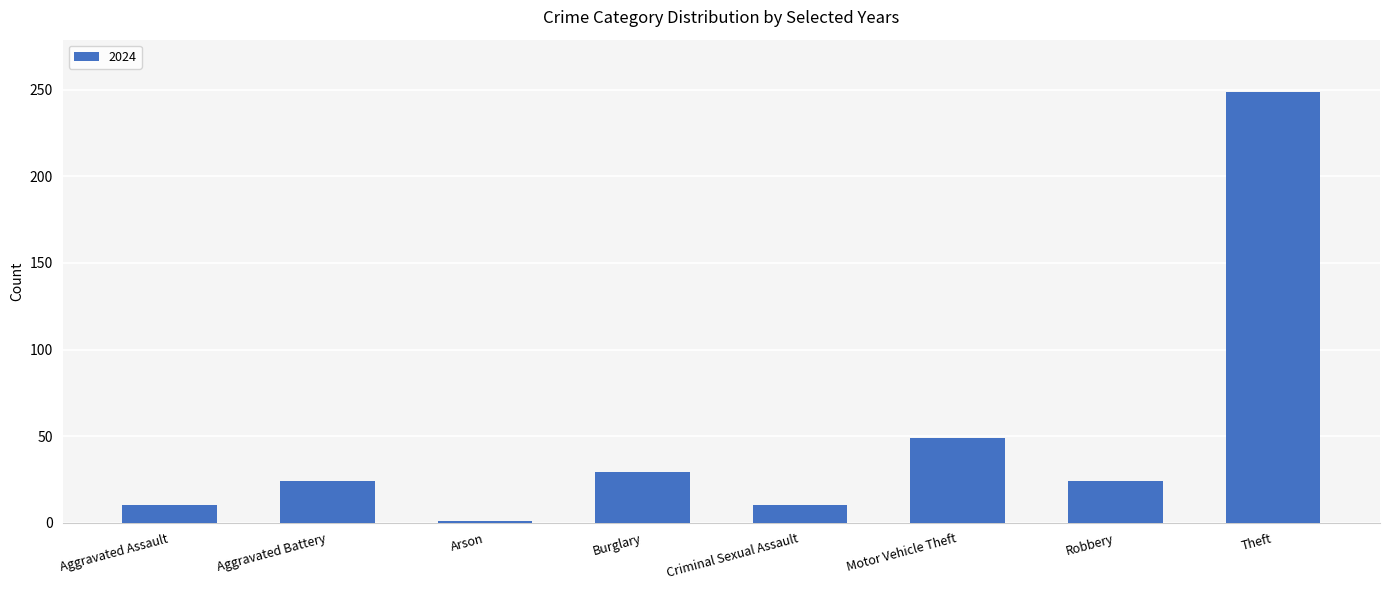

Are the bars grouped side by side (vs. stacked)?

No